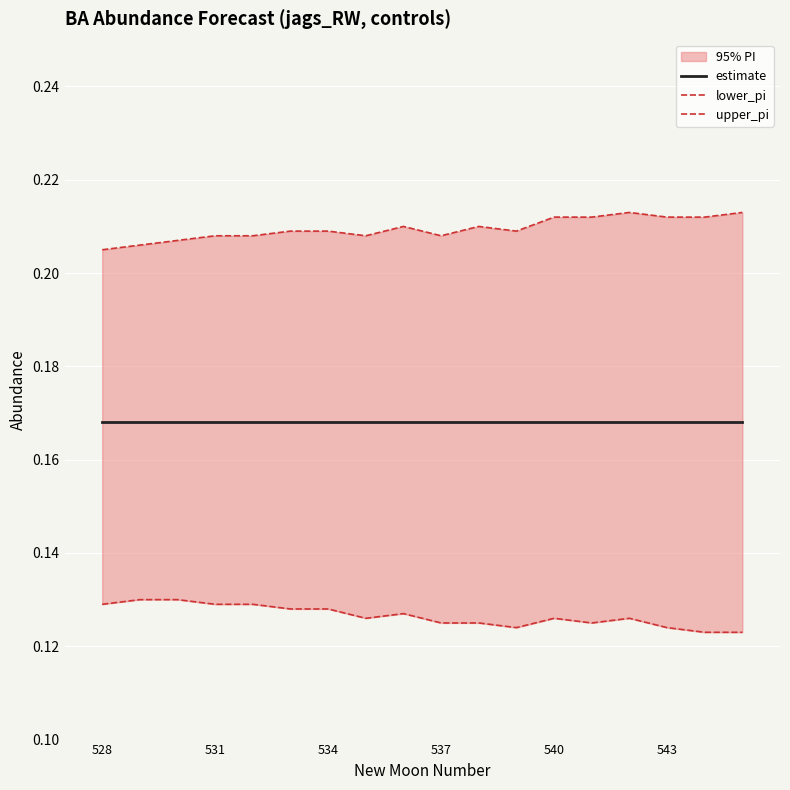

Reading right to left, what are all the values shown in this chart?

estimate: 0.2	0.2	0.2	0.2	0.2	0.2	0.2	0.2	0.2	0.2	0.2	0.2	0.2	0.2	0.2	0.2	0.2	0.2
lower_pi: 0.1	0.1	0.1	0.1	0.1	0.1	0.1	0.1	0.1	0.1	0.1	0.1	0.1	0.1	0.1	0.1	0.1	0.1
upper_pi: 0.2	0.2	0.2	0.2	0.2	0.2	0.2	0.2	0.2	0.2	0.2	0.2	0.2	0.2	0.2	0.2	0.2	0.2